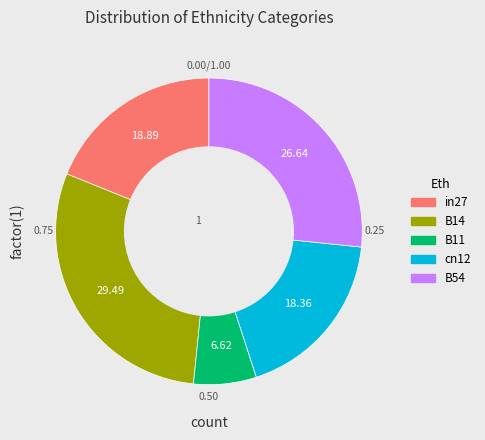

Is the sum of in27 and B14 greater than half?

No